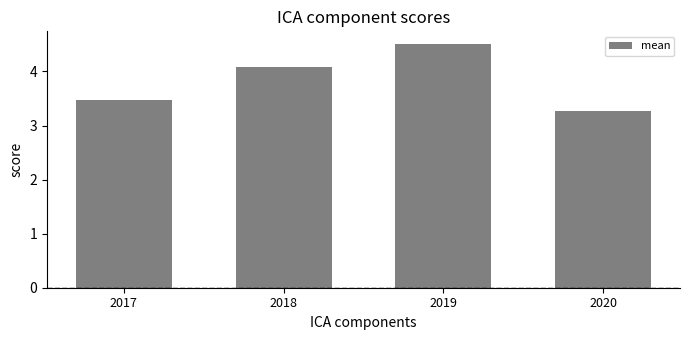

At which category does the chart reach its peak across all series?

2019